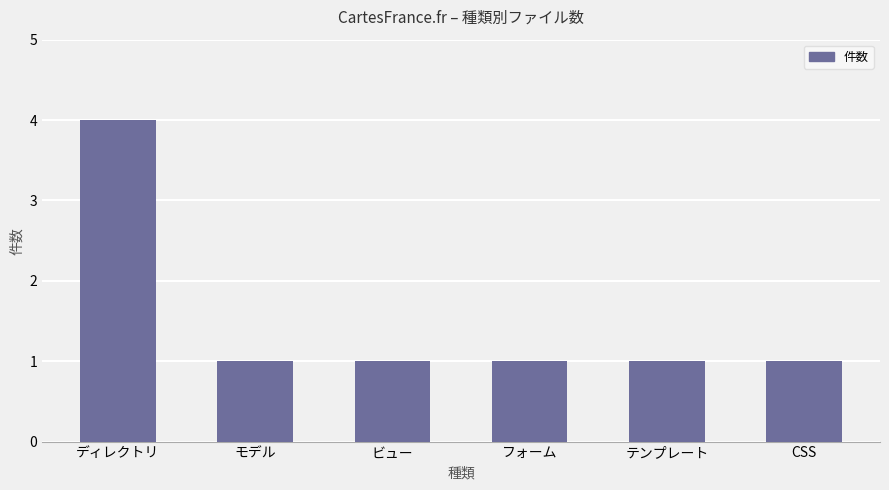

Is it true that the value at モデル is 0?

False